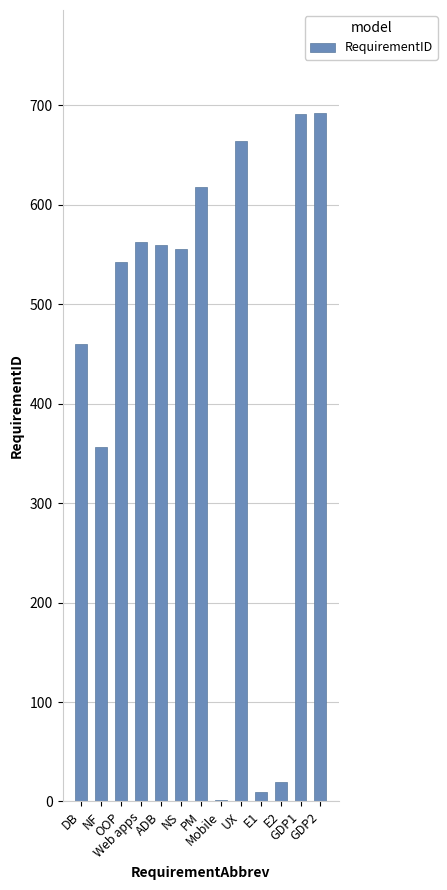

What is the greatest value displayed?

692